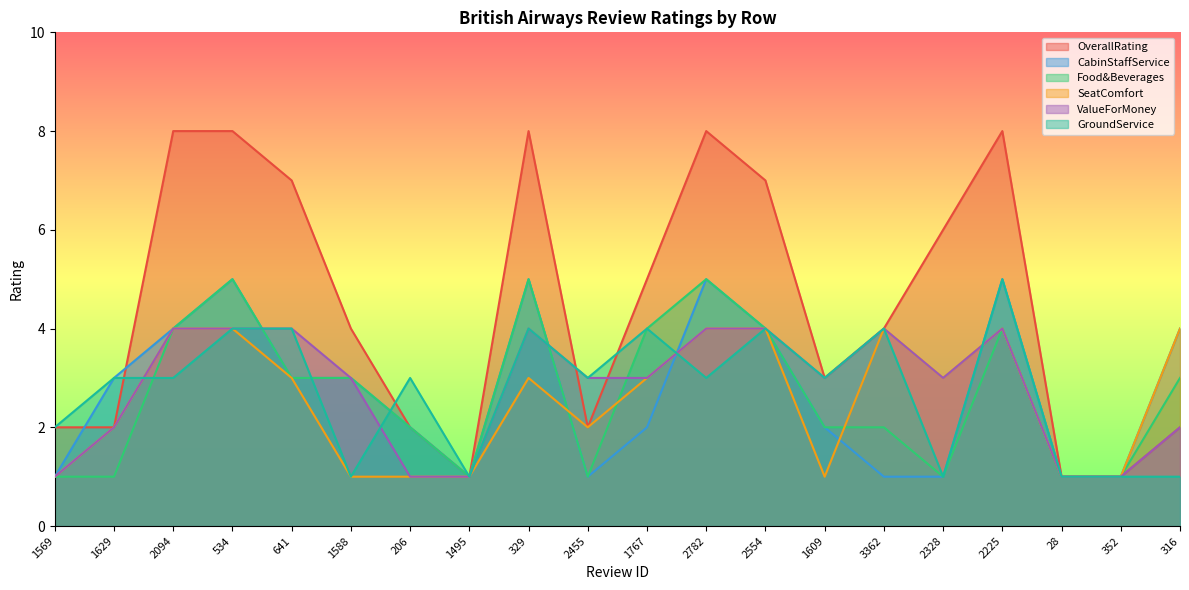

What is the difference between the SeatComfort values at 1629 and 316?

2